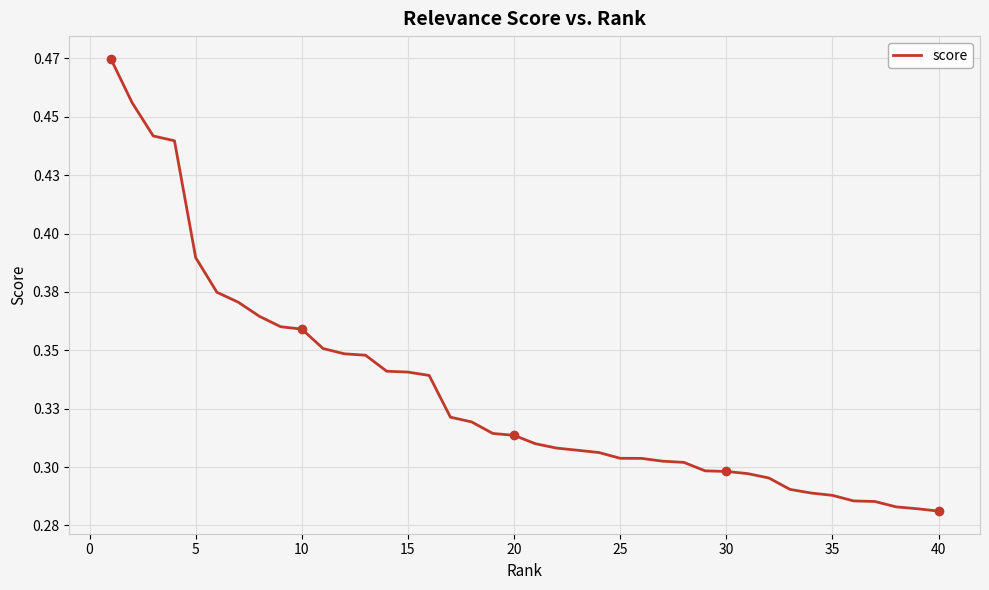

Is this an area chart (filled region under the line)?

No